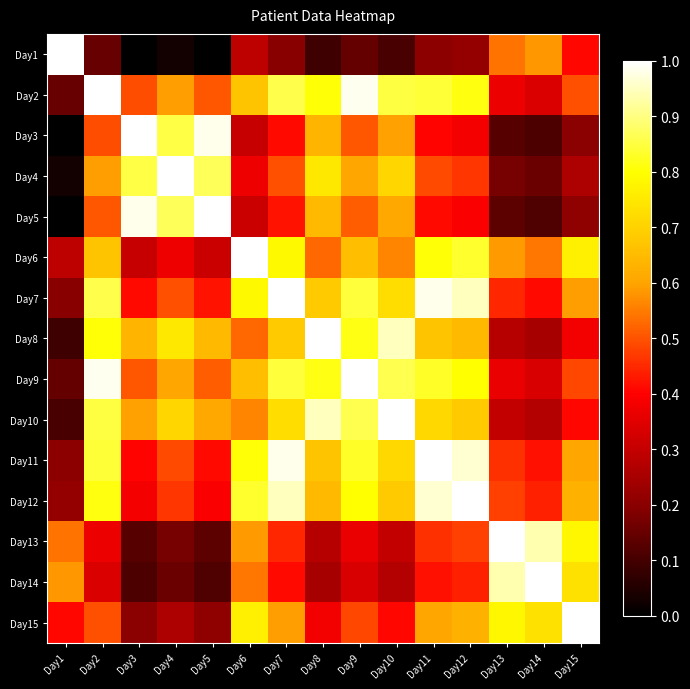

What is the spread (max minus min) of values at Day1?

1.0